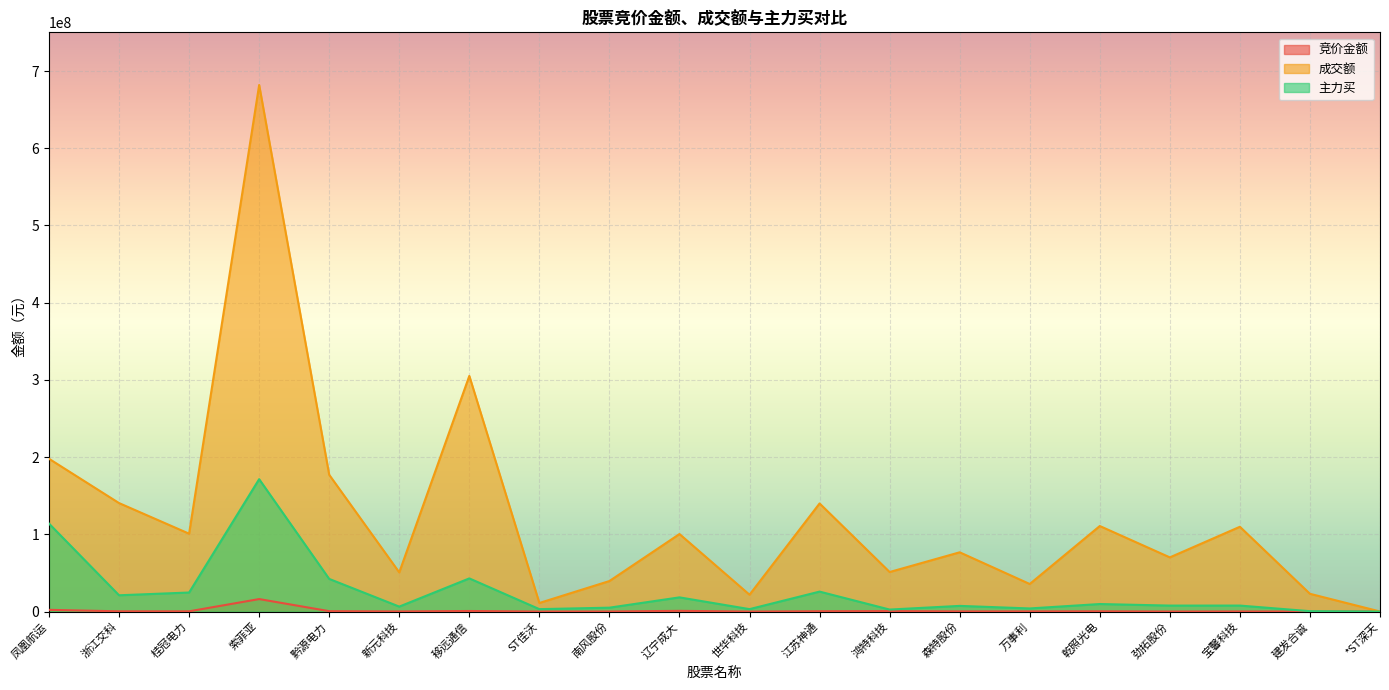

Reading left to right, extract all data points from this chart.

竞价金额: 2225616	312296	307614	16164896	512686	156877	725400	31473	87750	913702	0	422066	587828	237720	239360	326500	48960	146910	46150	17836
成交额: 197901916	140486392	100847708	681956639	177109907	50729487	305176899	11110672	39529218	100386436	21795512	140006462	51200327	76735069	35690007	110780308	70155129	109807041	22995334	87808
主力买: 113941968	21081495	24661151	171447213	42268795	6411587	42940957	3129014	5027642	18371110	3135020	25838572	2587358	7336760	4026926	9745709	7728464	7747325	492800	0